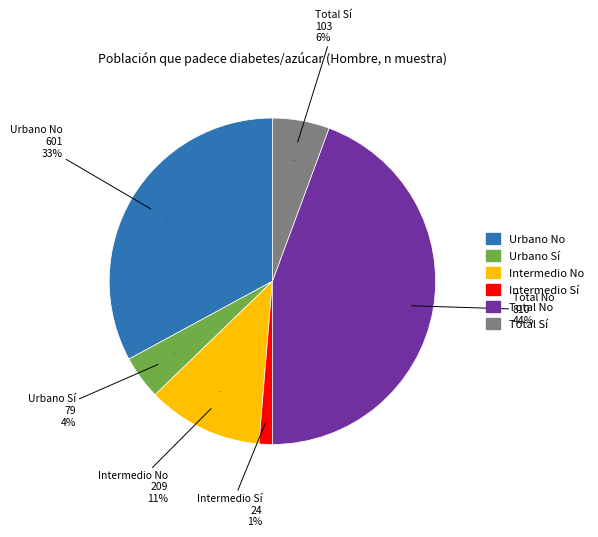

To the nearest percent, what percentage of the pie is Urbano Sí?

4%